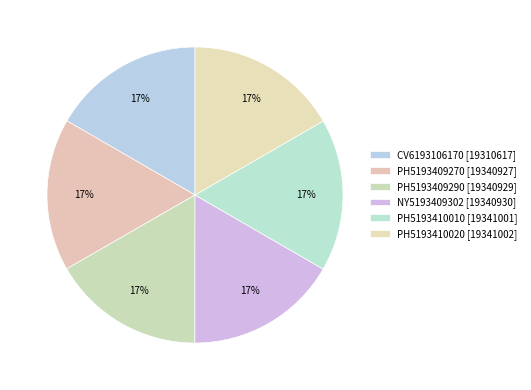

How many segments does this pie chart have?

6